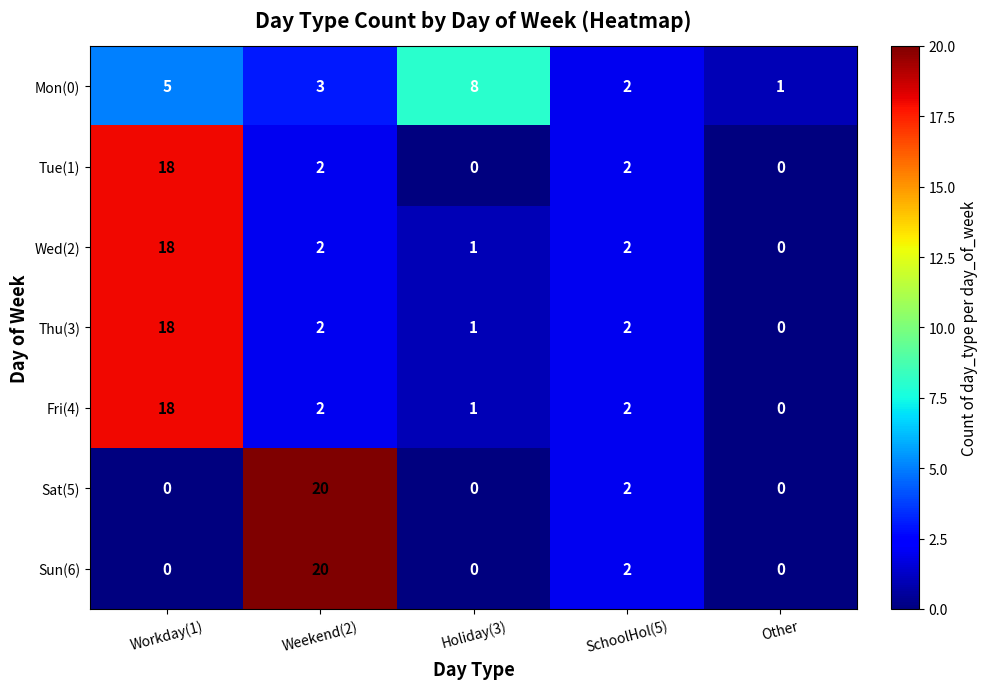

Where does the Thu(3) series first go above 2?

Workday(1)